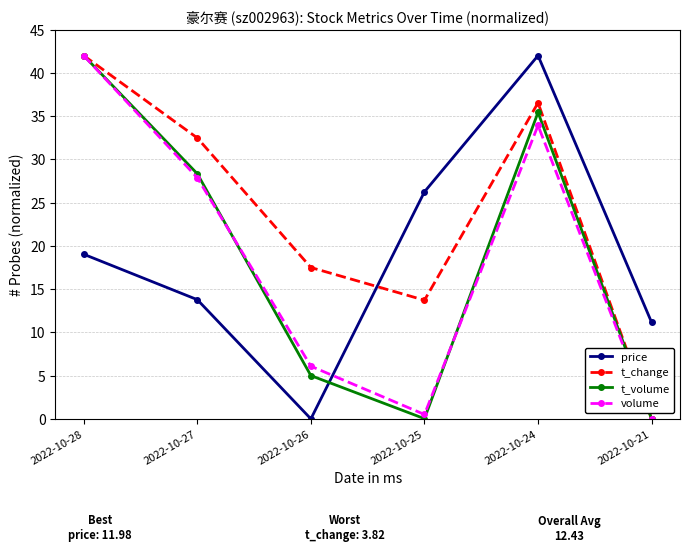

What is the maximum value for t_change?

42.0